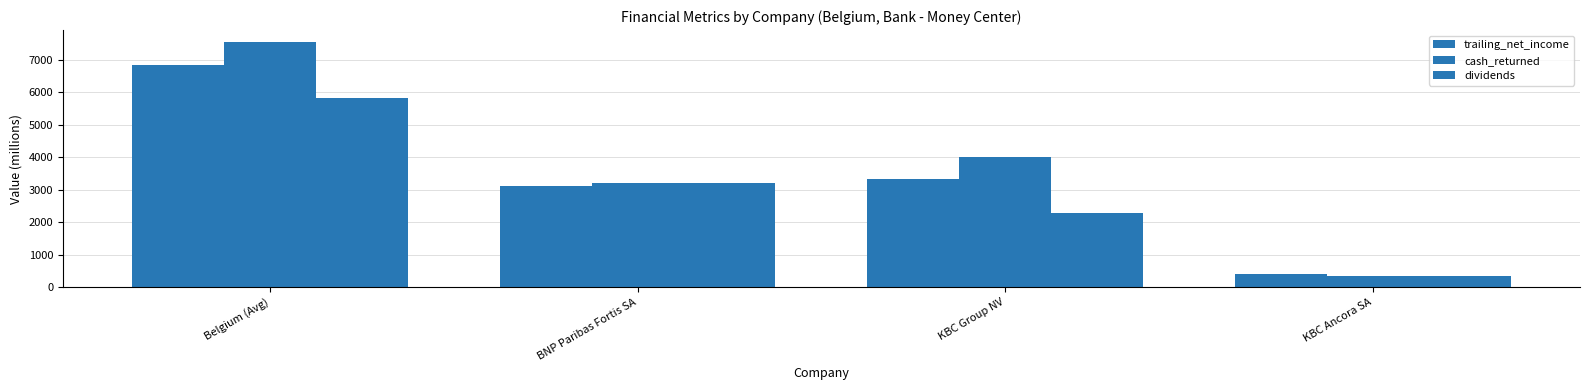

How many values in the trailing_net_income series are below 3320?

2